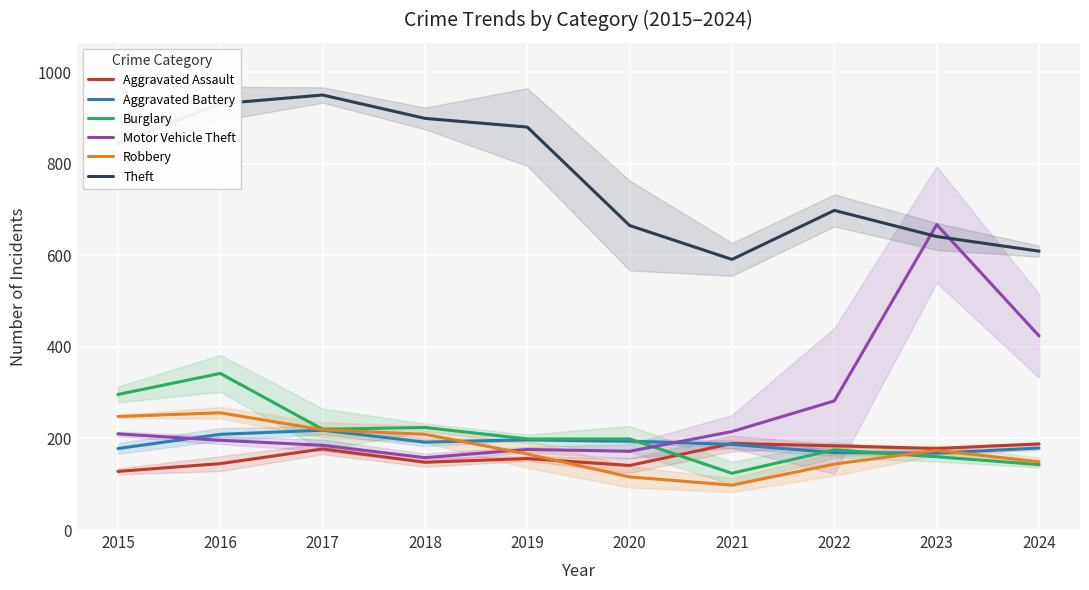

What is the average value of the Robbery series?

178